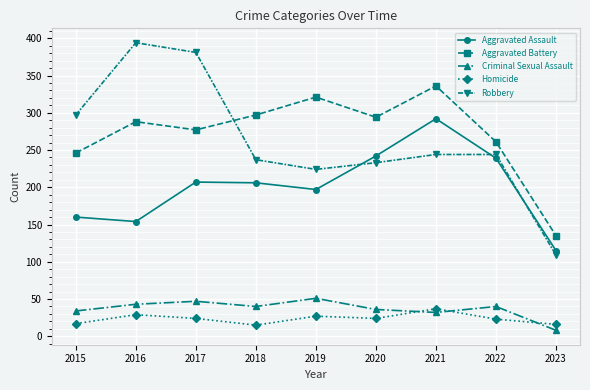

Between 2015 and 2016, which series saw the biggest shift?

Robbery